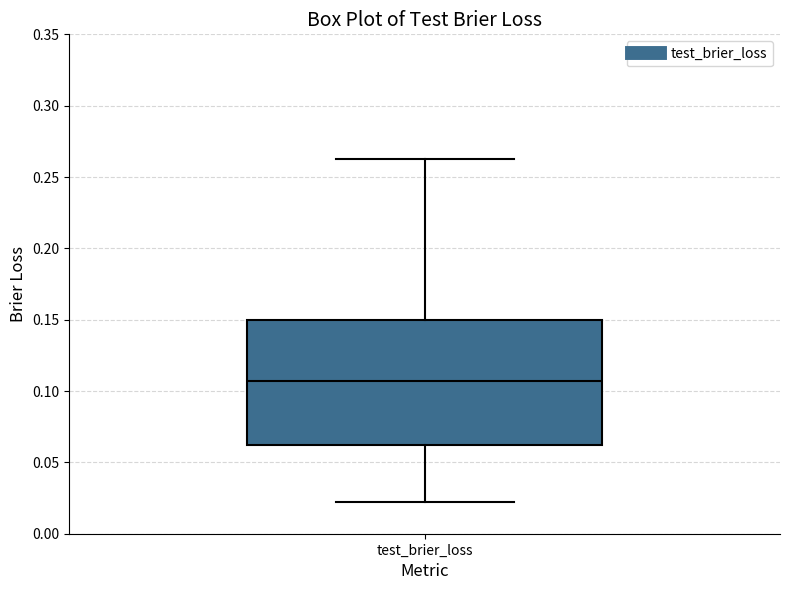

Transcribe this box plot: give where the median line is, the range the box spans, and where the two whiskers end, as read against the y-axis. The values are not printed on the chart, so give them approximately, as read against the axis.

median 0.105, box 0.060 to 0.150, whiskers 0.020 to 0.260